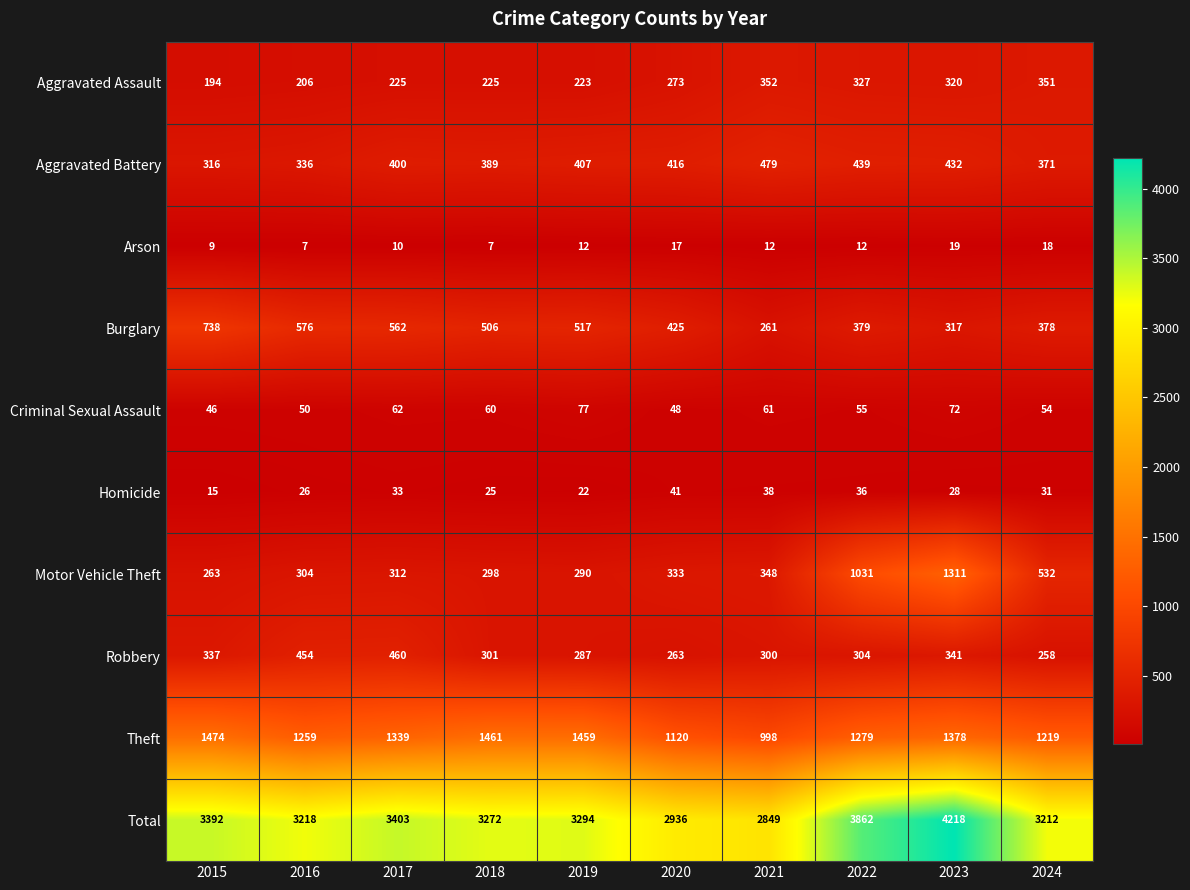

At how many categories does at least one series exceed 2870?

9